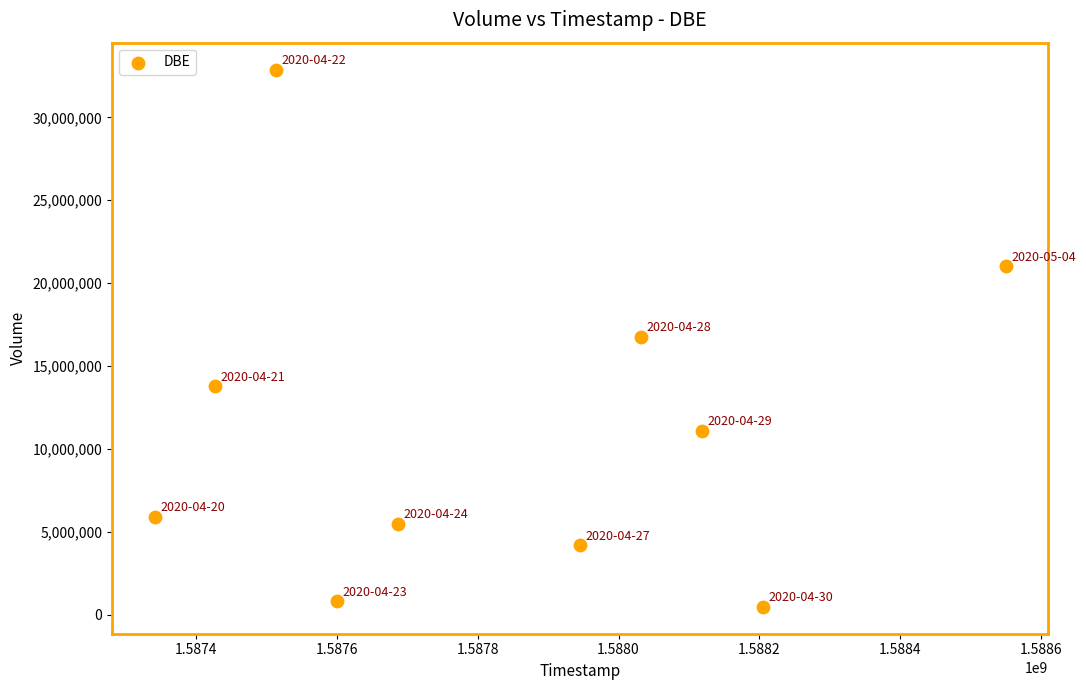

What is the average X value?

1587841920